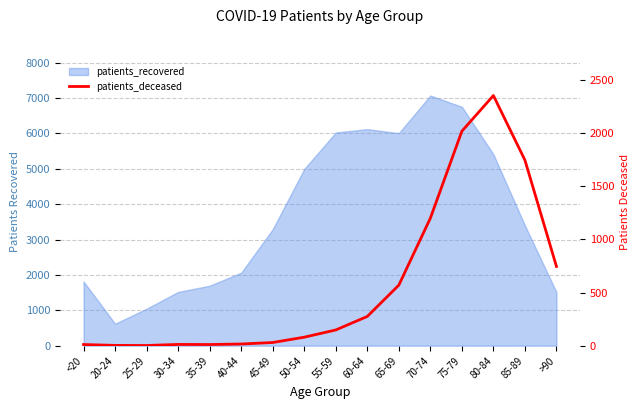

Between 75-79 and 50-54, which is larger?

75-79